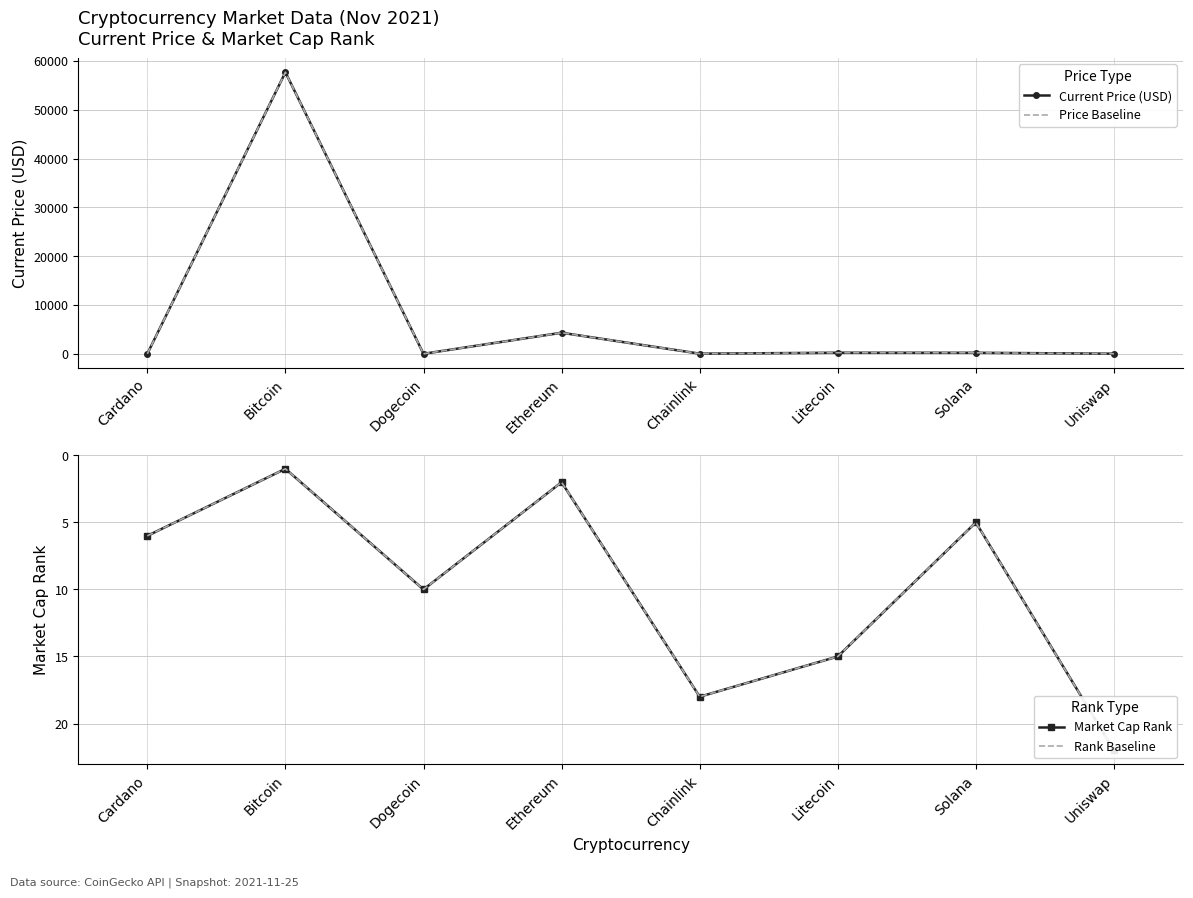

List the series in order of their peak value, lowest first.

Market Cap Rank, Rank Baseline, Current Price (USD), Price Baseline